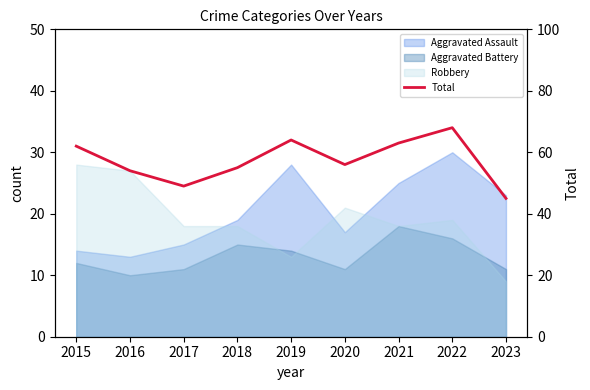

What is the ratio of the value at 2016 to the value at 2015?

0.9